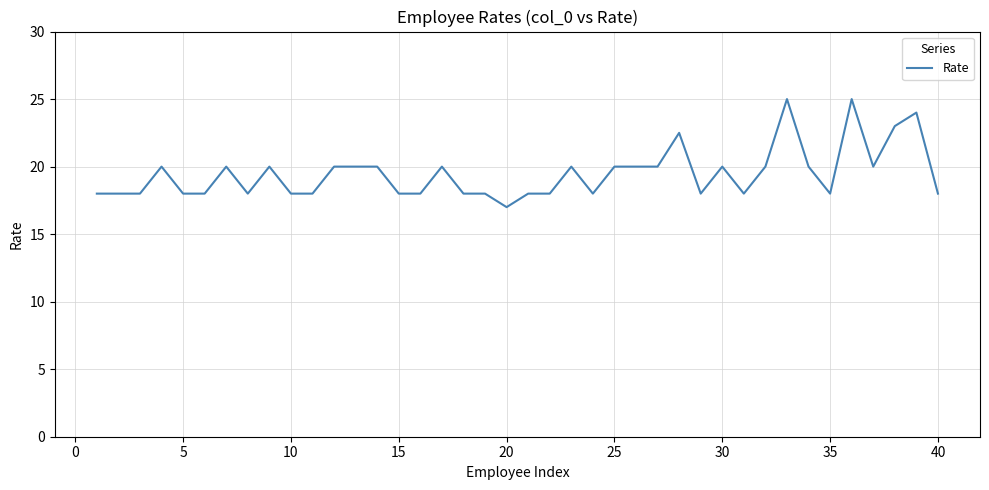

What is the maximum value shown in the chart?

25.0